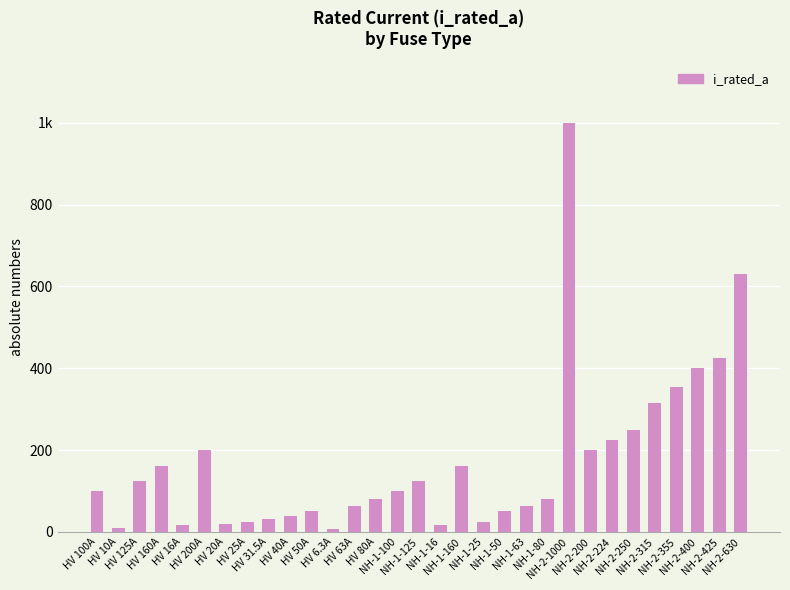

Are the bars horizontal?

No